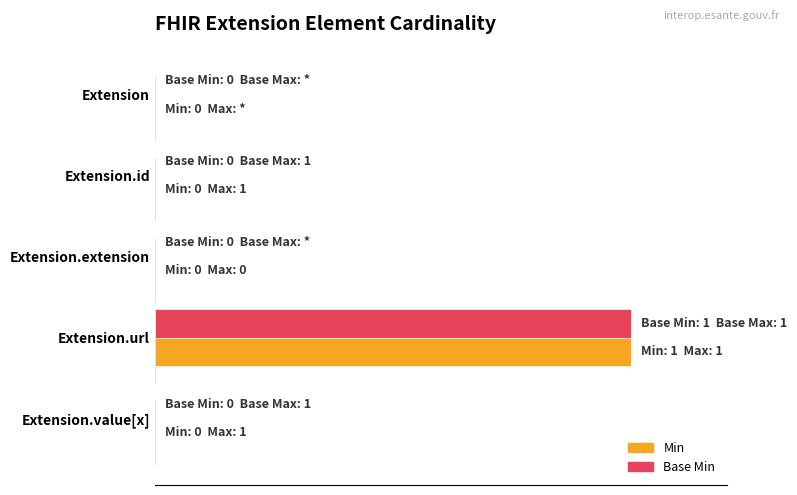

What is the sum of all Min values?

1